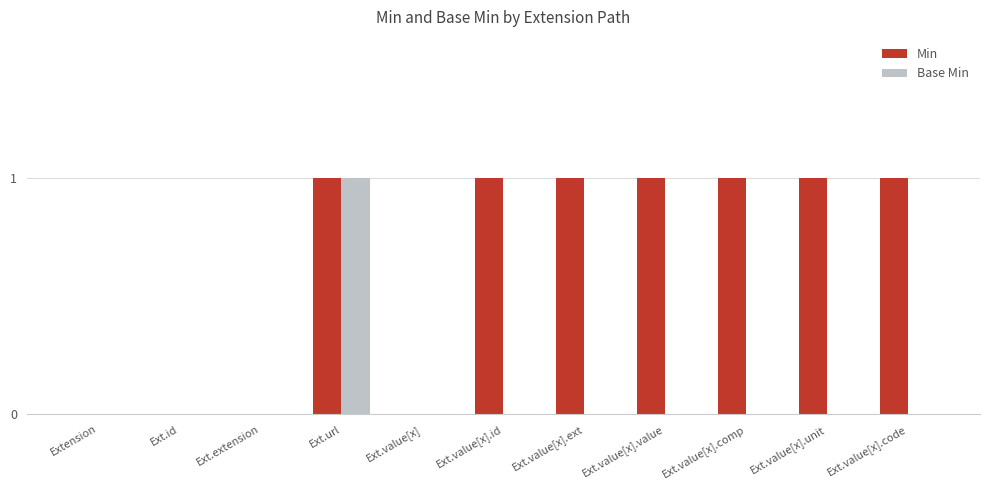

Reading left to right, transcribe all the data shown in this chart.

Min: 0	0	0	1	0	1	1	1	1	1	1
Base Min: 0	0	0	1	0	0	0	0	0	0	0